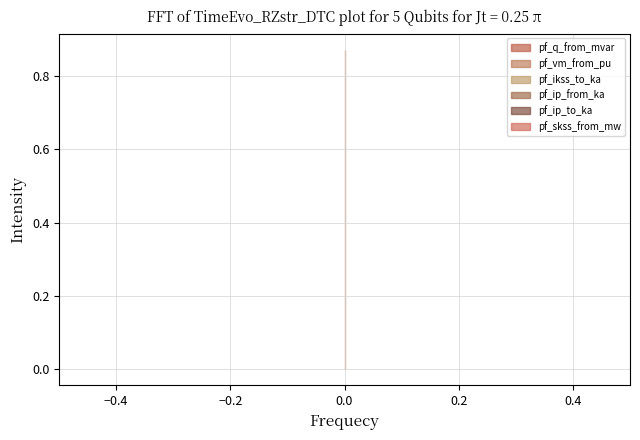

What are all the series names shown in the legend?

pf_q_from_mvar, pf_vm_from_pu, pf_ikss_to_ka, pf_ip_from_ka, pf_ip_to_ka, pf_skss_from_mw